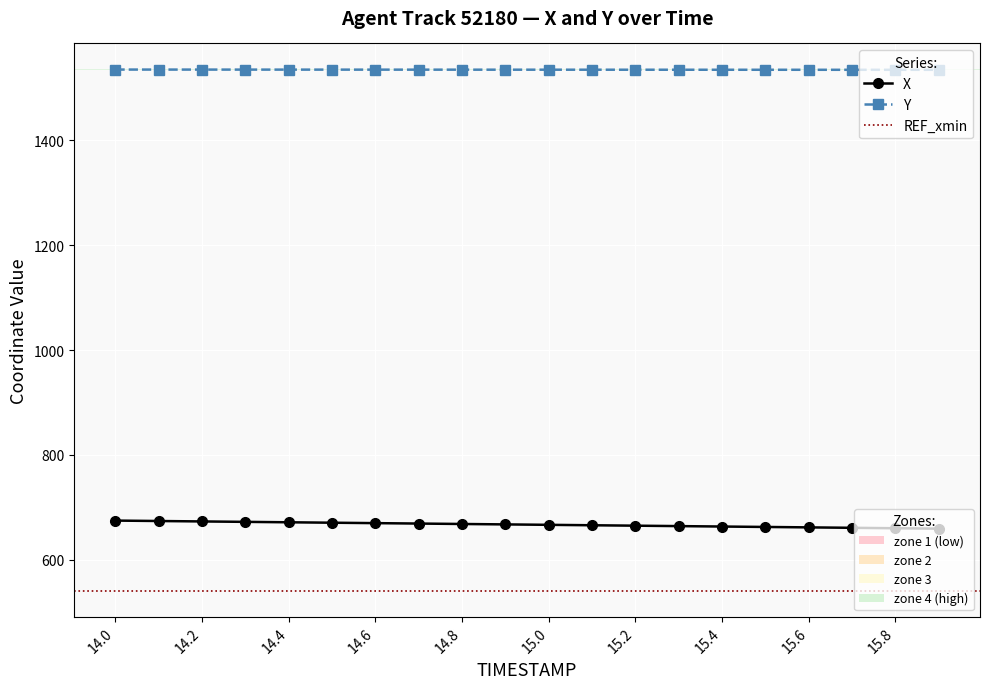

Rank the series at 14.2 from lowest to highest value.

X, Y